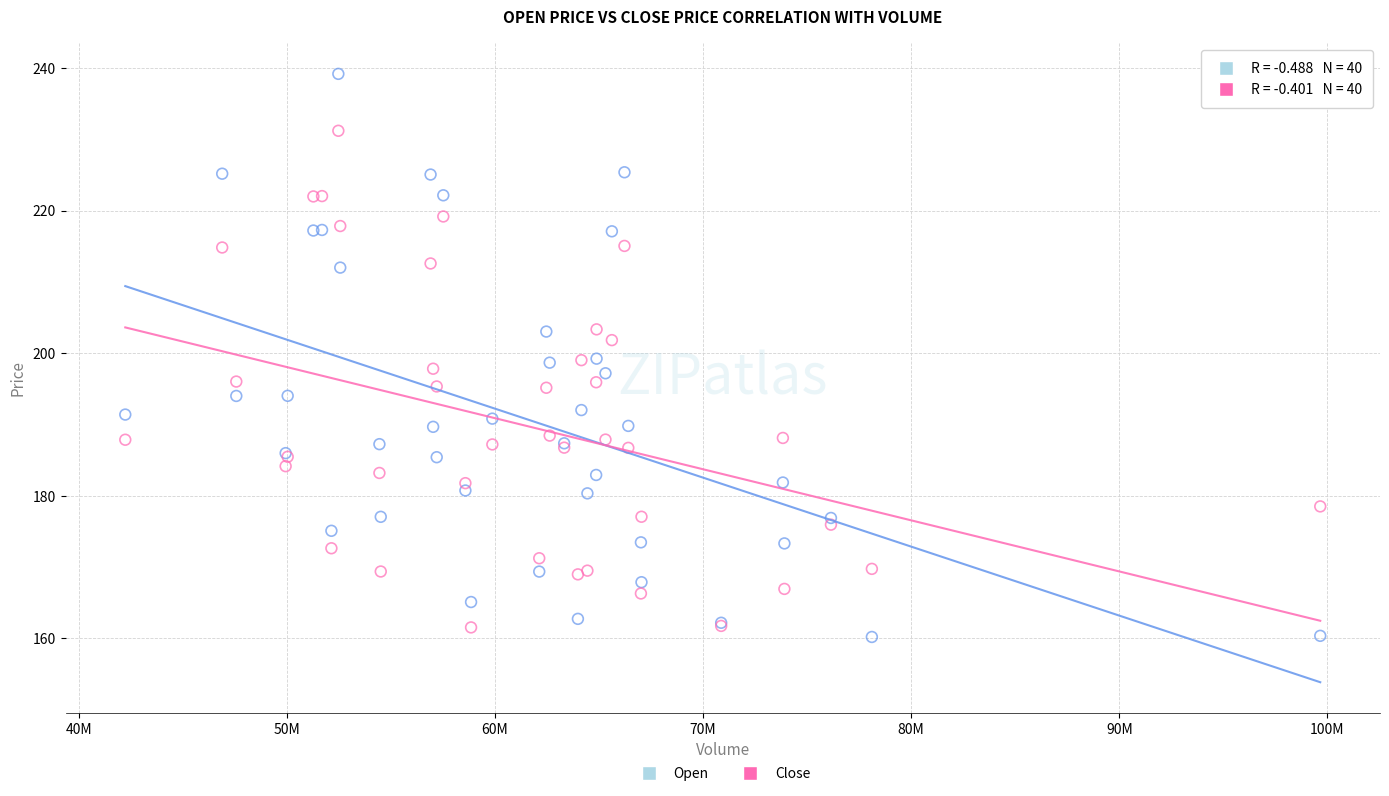

Which series contains the lowest Y value?

Open